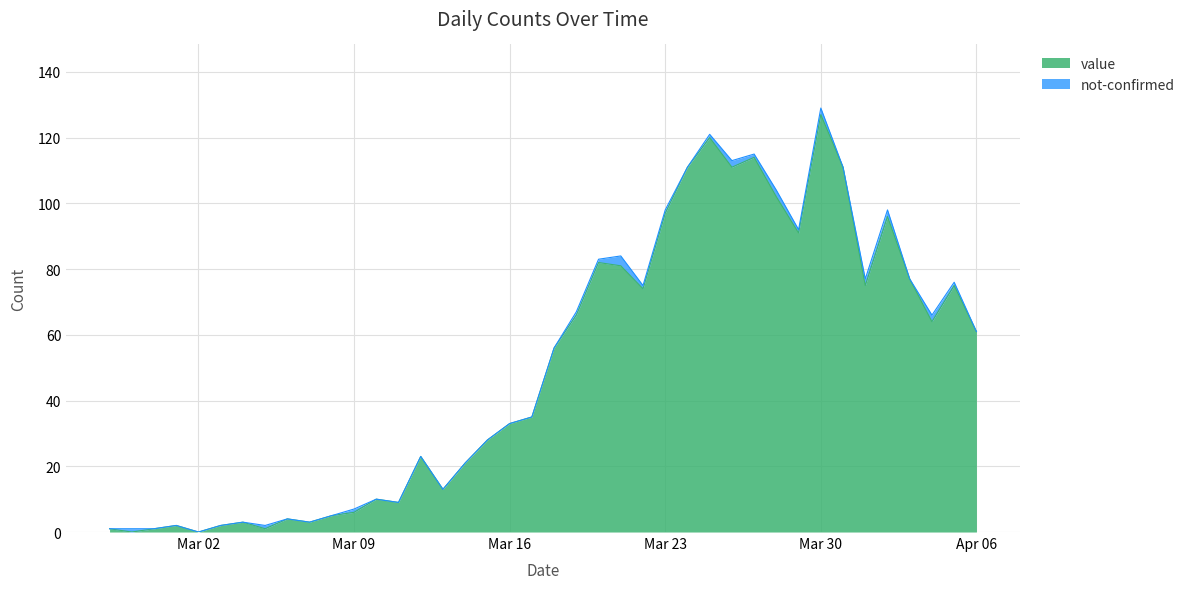

At which category is the sum across all series the highest?

Mar 30